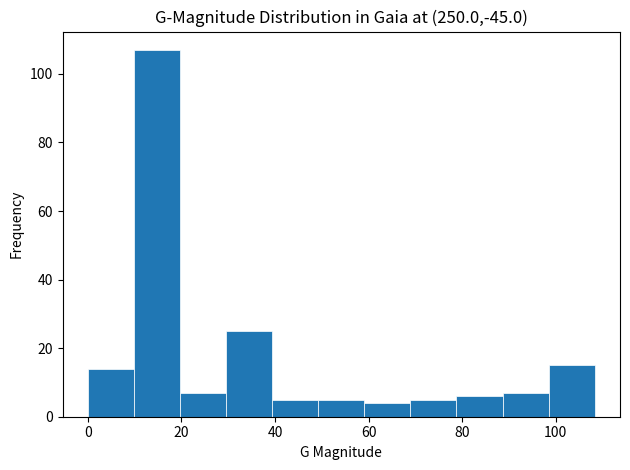

Reading left to right, list every bar in this chart as the range it spans on the x-axis followed by its height. Neither the bar edges nor the heights are printed on the chart, so give them approximately, as read against the axes.

0 to 10: 14
10 to 20: 108
20 to 30: 8
30 to 40: 26
40 to 50: 6
50 to 60: 6
60 to 68: 4
68 to 78: 6
78 to 88: 6
88 to 98: 8
98 to 108: 16